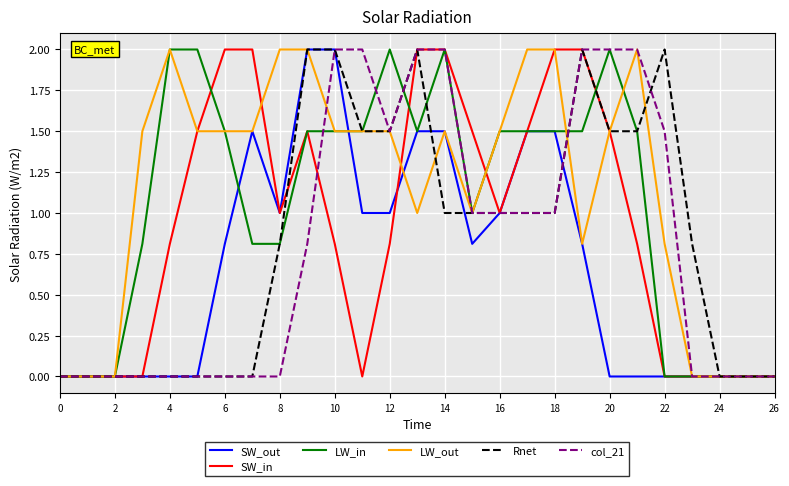

What is the difference between the highest and lowest values at 16?

0.5